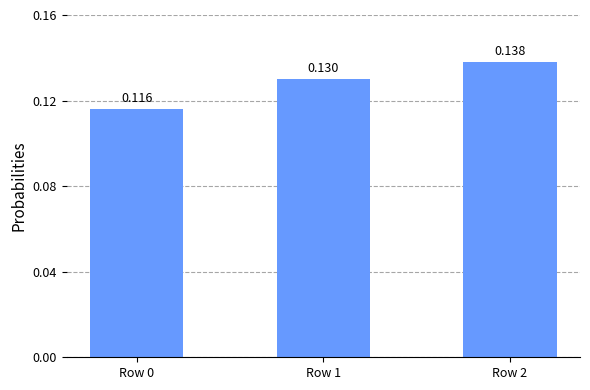

What is the maximum value shown in the chart?

0.1